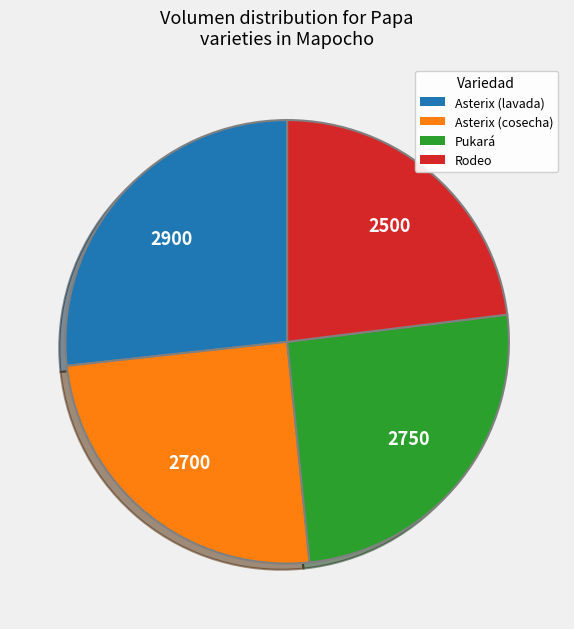

Is there a majority slice in this chart?

No